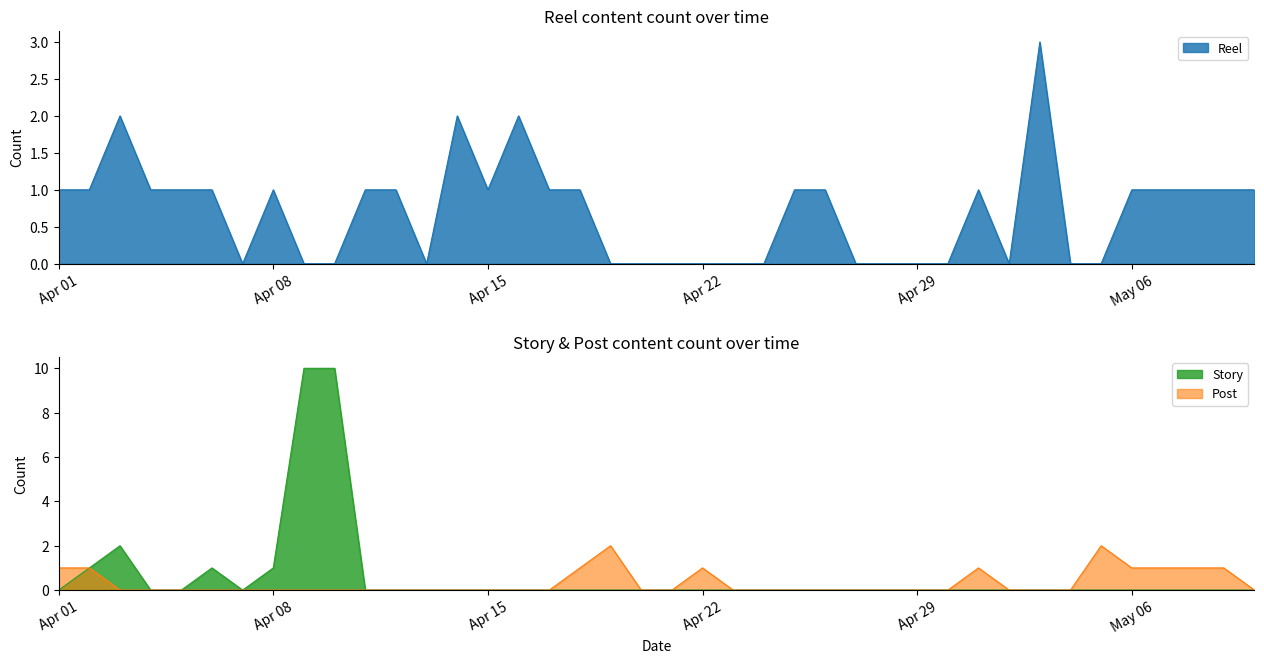

How many data points in Post are above 0?

11